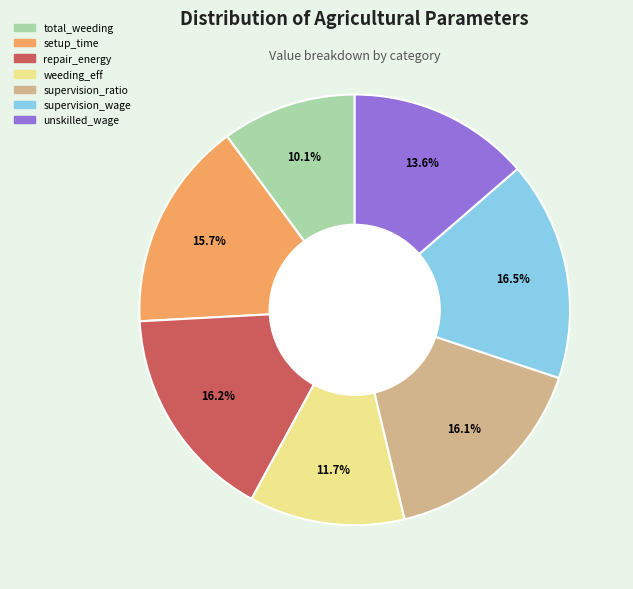

Does any single category account for the majority?

No